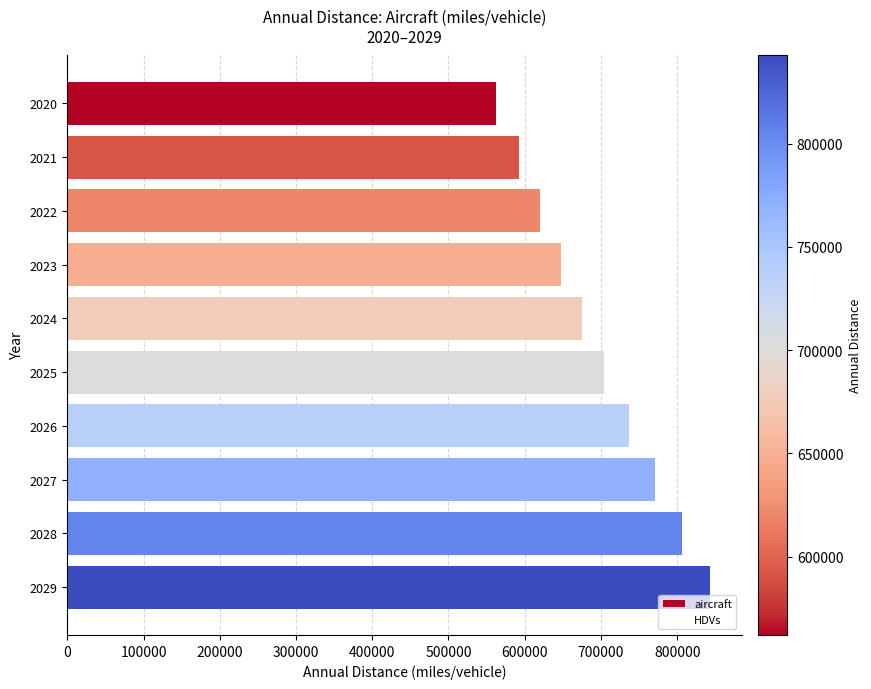

What is the difference between the values at 2022 and 2020?

58095.6